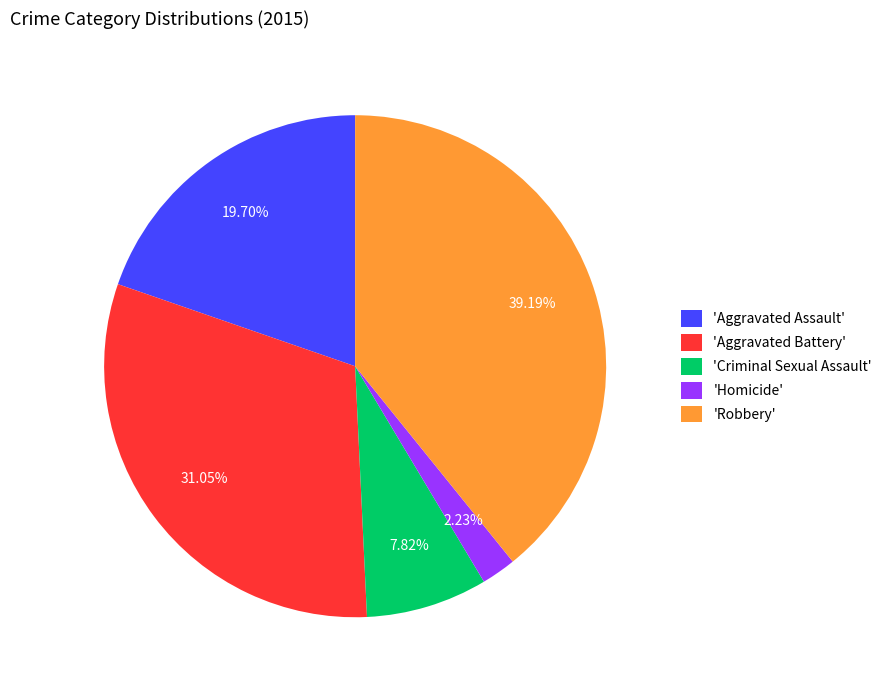

How many slices are in this pie chart?

5